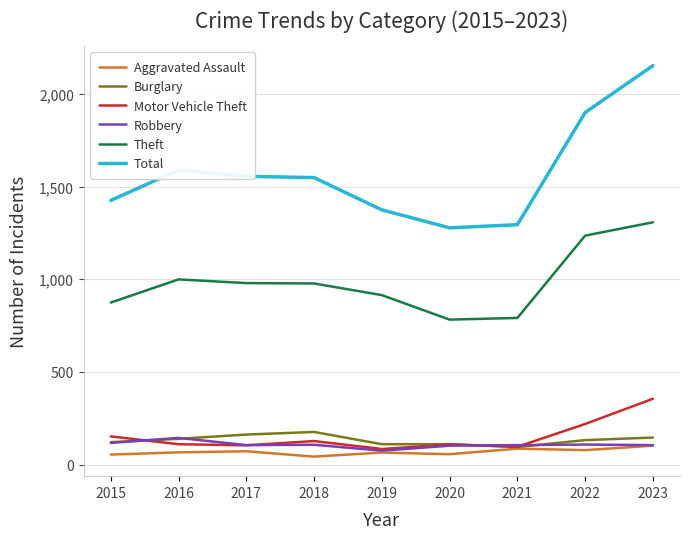

True or false: Aggravated Assault and Total intersect in this chart.

False